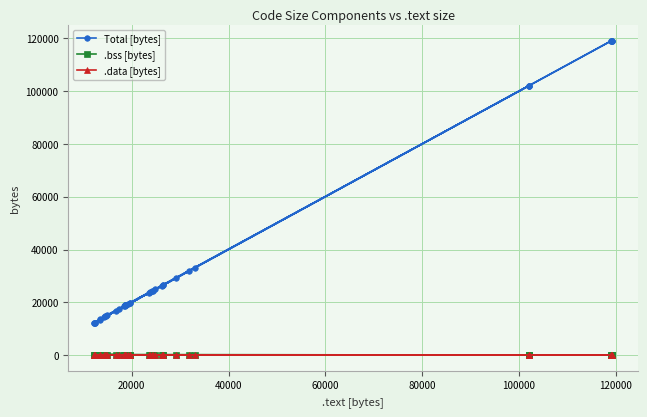

The .bss [bytes] series shows 139 at 100000. True or false?

False